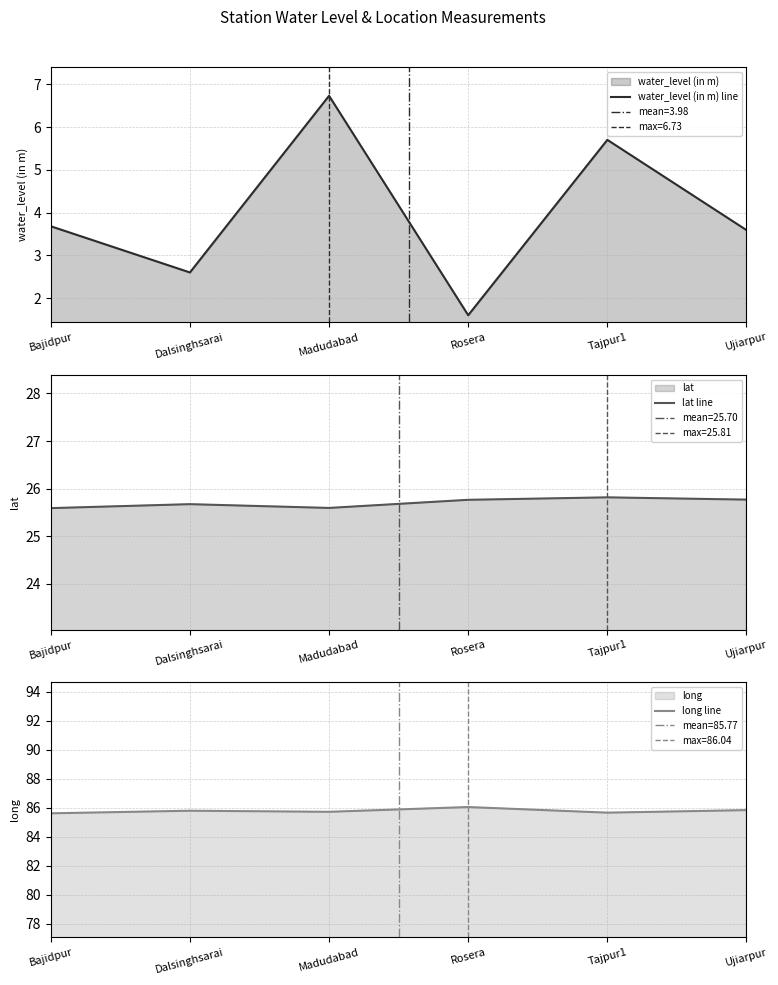

What is the value of the long line point at the 4th from the left?

86.0